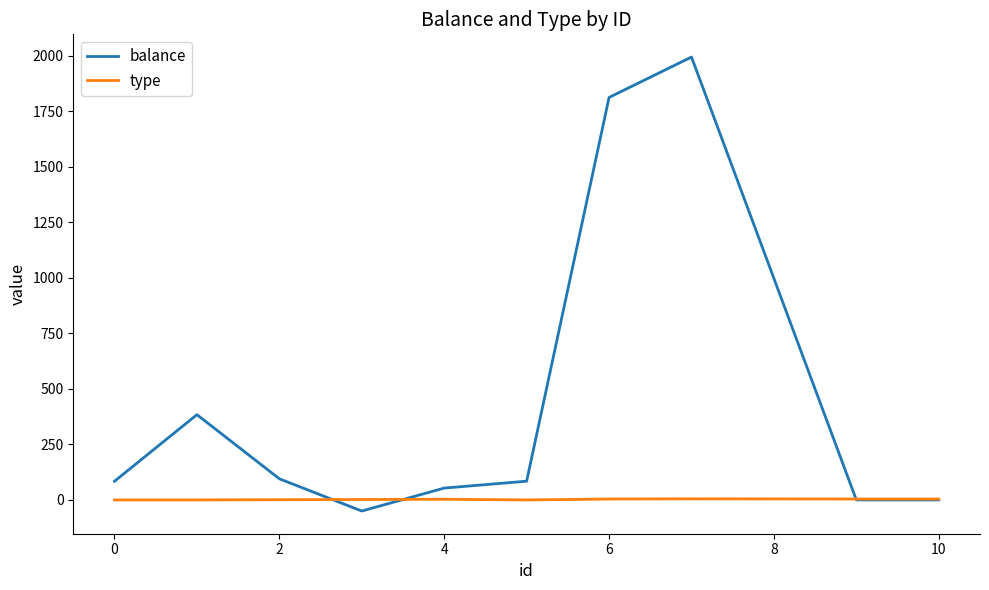

Which series has the largest total across all categories?

balance